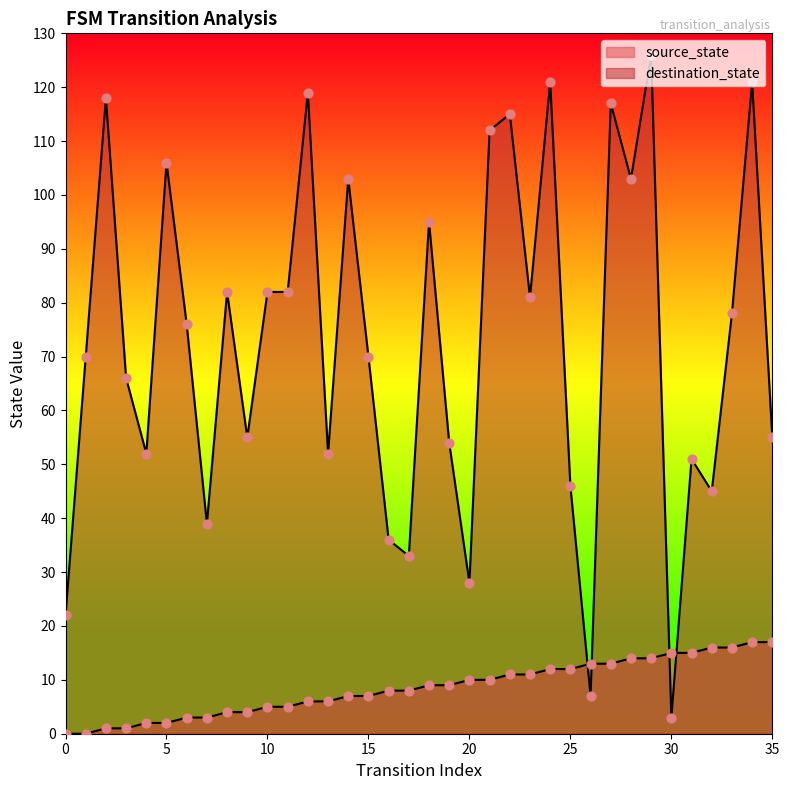

Which series has the largest total across all categories?

destination_state